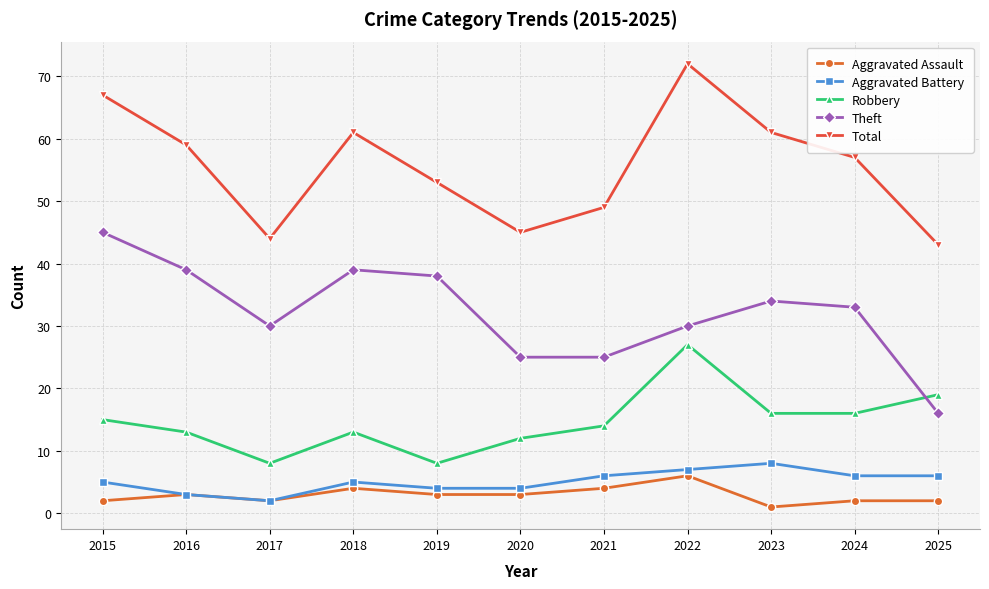

Reading left to right, extract all data points from this chart.

Aggravated Assault: 2	3	2	4	3	3	4	6	1	2	2
Aggravated Battery: 5	3	2	5	4	4	6	7	8	6	6
Robbery: 15	13	8	13	8	12	14	27	16	16	19
Theft: 45	39	30	39	38	25	25	30	34	33	16
Total: 67	59	44	61	53	45	49	72	61	57	43